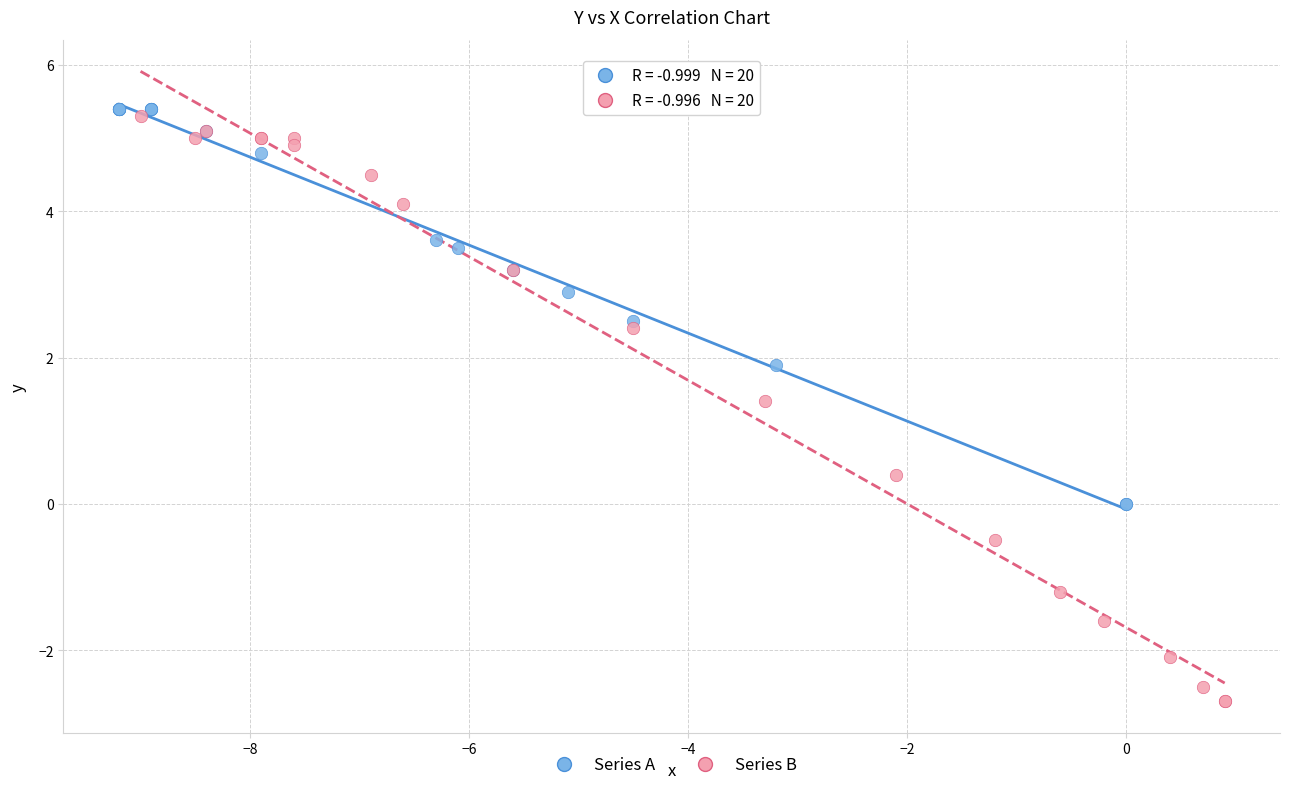

Which series has the widest spread of Y values?

Series B